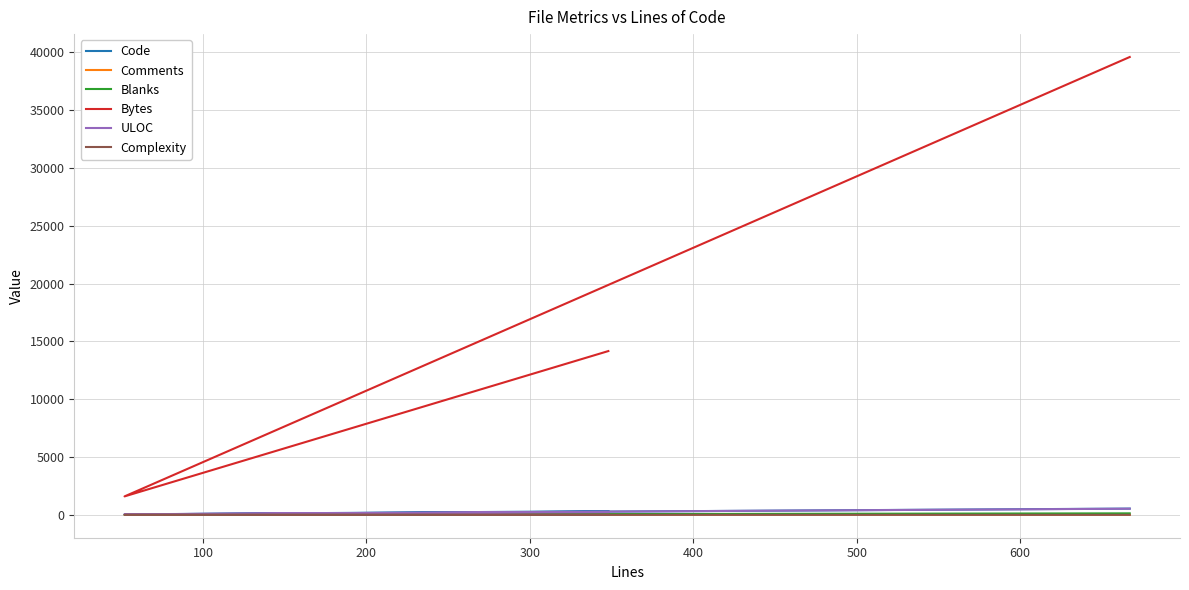

Reading left to right, transcribe all the data shown in this chart.

Code: 315	39	539
Comments: 20	10	0
Blanks: 13	3	128
Bytes: 14168	1595	39609
ULOC: 229	46	530
Complexity: 6	0	0